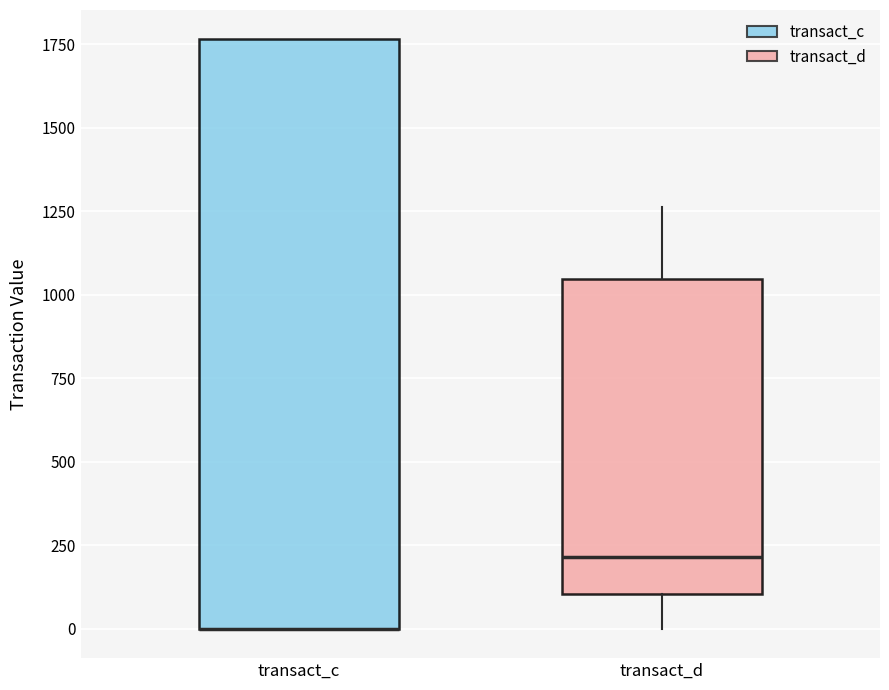

Reading left to right, read every box against the y-axis: the position of its median line, the range the box covers, and the ends of its whiskers. The values are not printed on the chart, so give them approximately, as read against the axis.

transact_c: median 0 (drawn on the box's lower edge), box 0 to 1750, whiskers 0 to 1750
transact_d: median 200, box 100 to 1050, whiskers 0 to 1250